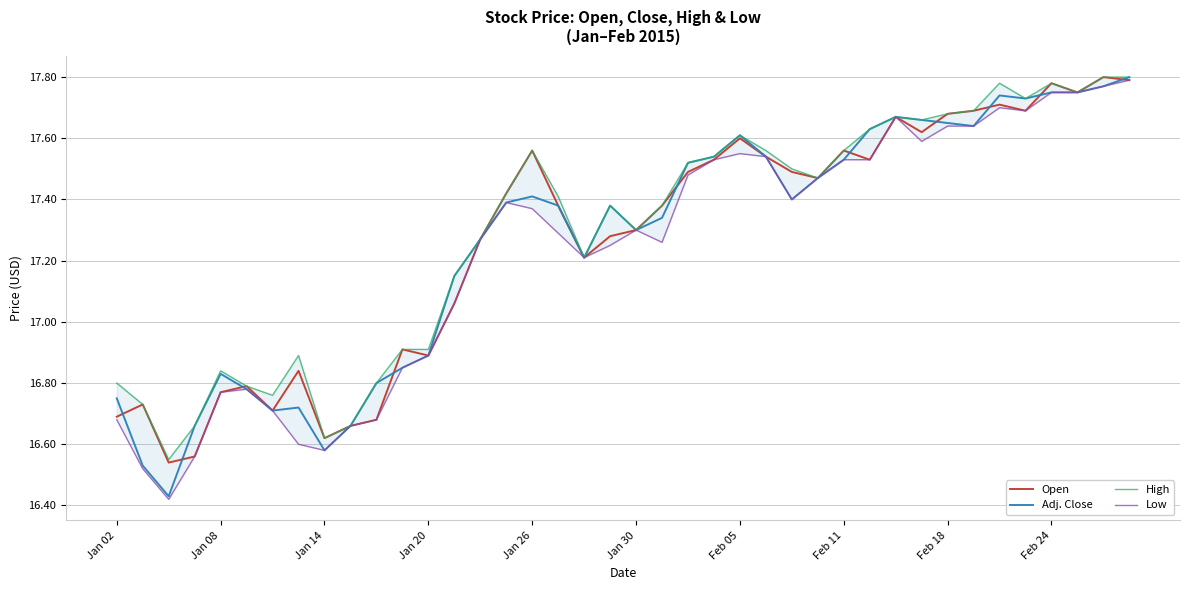

Reading right to left, extract all data points from this chart.

Open: 17.8	17.8	17.8	17.8	17.7	17.7	17.7	17.7	17.6	17.7	17.5	17.6	17.5	17.5	17.5	17.6	17.5	17.5	17.4	17.3	17.3	17.2	17.4	17.6	17.4	17.3	17.1	16.9	16.9	16.7	16.7	16.6	16.8	16.7	16.8	16.8	16.6	16.5	16.7	16.7
Adj. Close: 17.8	17.8	17.8	17.8	17.7	17.7	17.6	17.6	17.7	17.7	17.6	17.5	17.5	17.4	17.5	17.6	17.5	17.5	17.3	17.3	17.4	17.2	17.4	17.4	17.4	17.3	17.1	16.9	16.9	16.8	16.7	16.6	16.7	16.7	16.8	16.8	16.7	16.4	16.5	16.8
High: 17.8	17.8	17.8	17.8	17.7	17.8	17.7	17.7	17.7	17.7	17.6	17.6	17.5	17.5	17.6	17.6	17.5	17.5	17.4	17.3	17.4	17.2	17.4	17.6	17.4	17.3	17.1	16.9	16.9	16.8	16.7	16.6	16.9	16.8	16.8	16.8	16.7	16.6	16.7	16.8
Low: 17.8	17.8	17.8	17.8	17.7	17.7	17.6	17.6	17.6	17.7	17.5	17.5	17.5	17.4	17.5	17.6	17.5	17.5	17.3	17.3	17.2	17.2	17.3	17.4	17.4	17.3	17.1	16.9	16.9	16.7	16.7	16.6	16.6	16.7	16.8	16.8	16.6	16.4	16.5	16.7